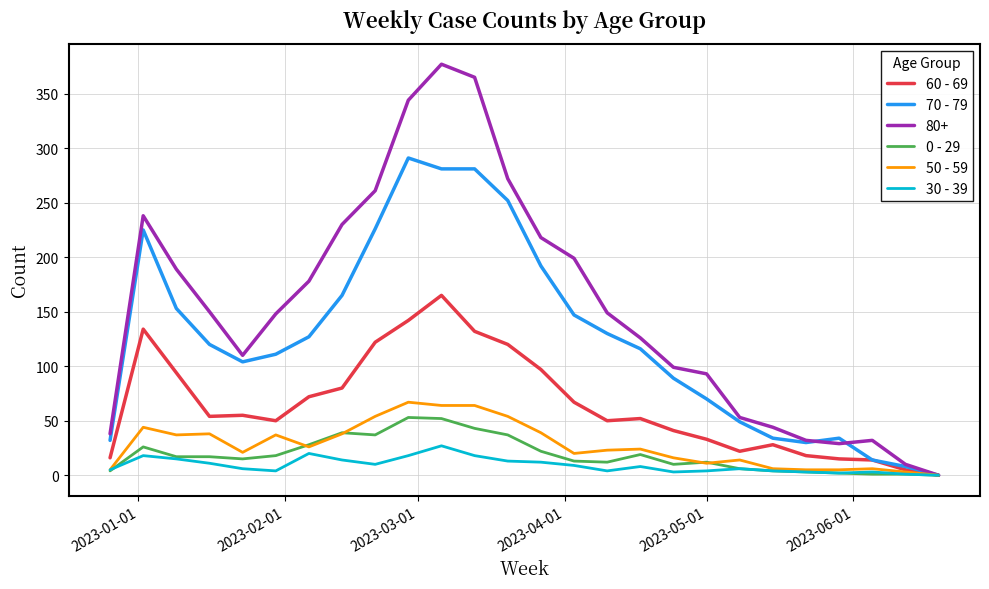

What is the difference between the maximum and minimum values in the 60 - 69 series?

165